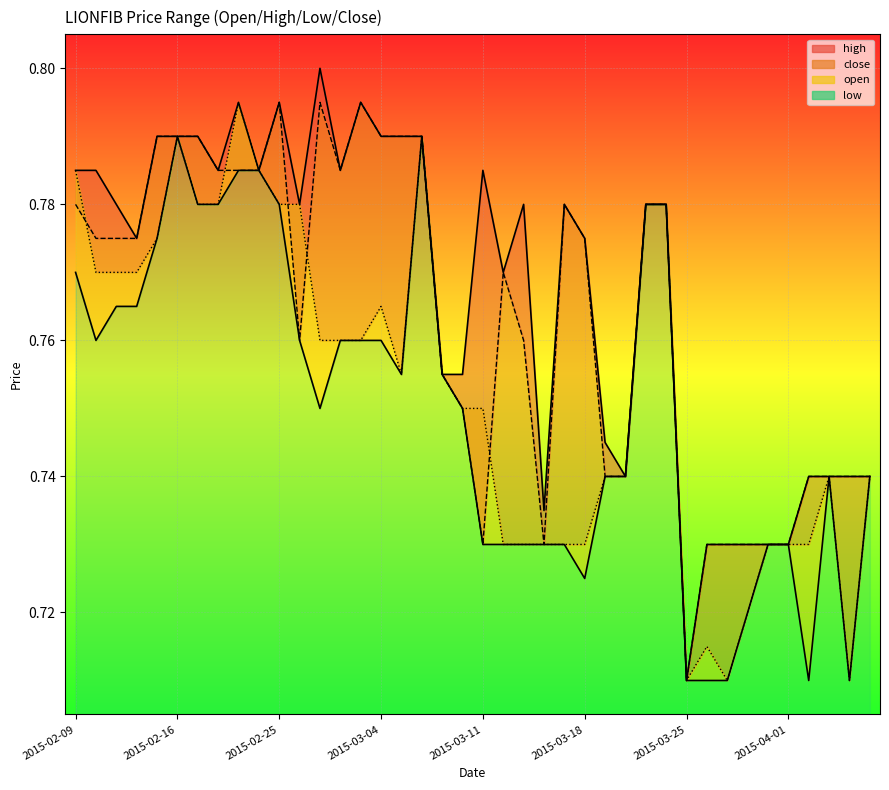

At which category does low reach its first local peak?

2015-02-16